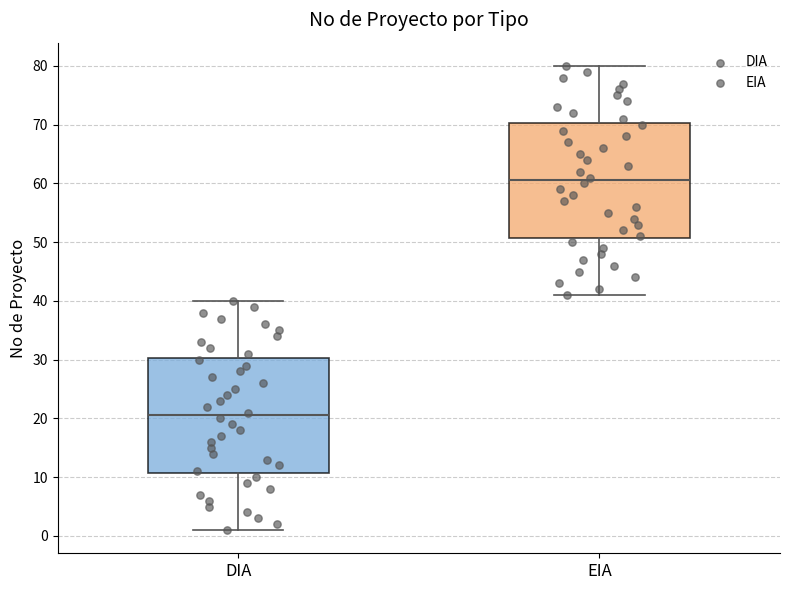

Where is the upper edge of the box for EIA on the y-axis? The values are not printed on the chart, so give them approximately, as read against the axis.

70